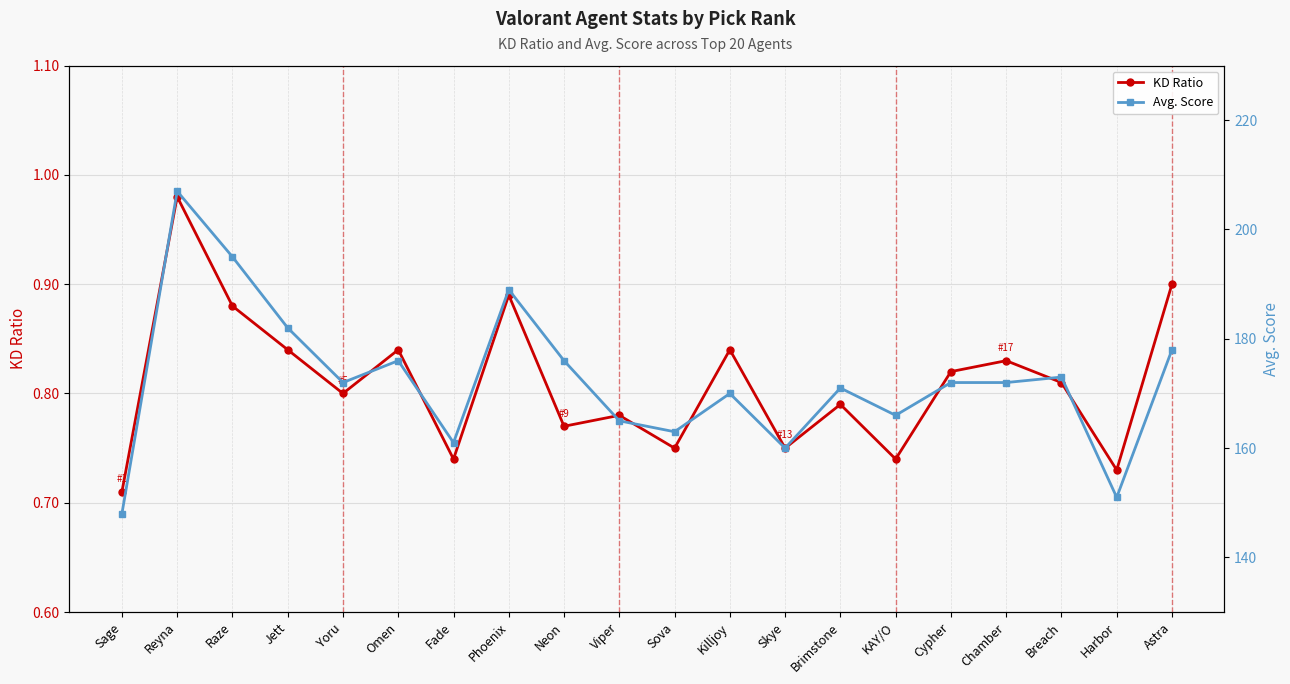

What are all the series names shown in the legend?

KD Ratio, Avg. Score